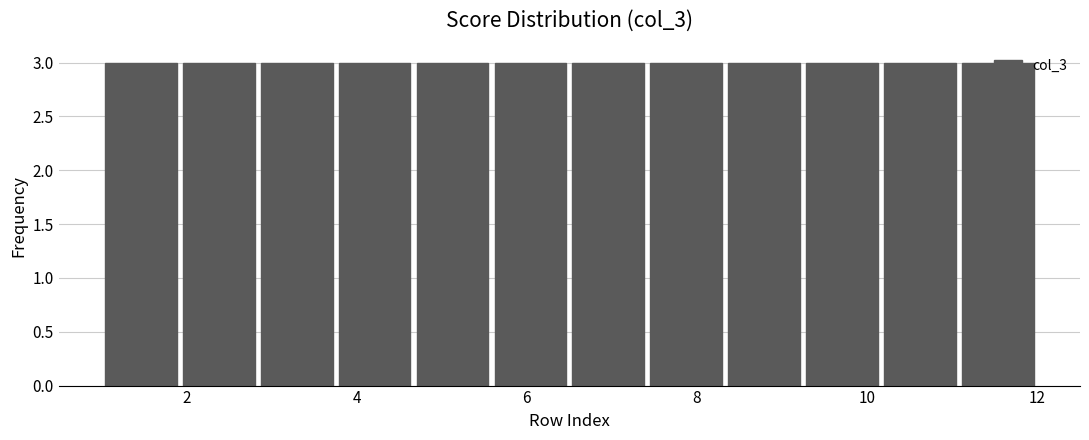

How tall is the bar that spans 11.0 to 12.0 on the x-axis? Neither the bar edges nor the heights are printed on the chart, so give them approximately, as read against the axes.

3